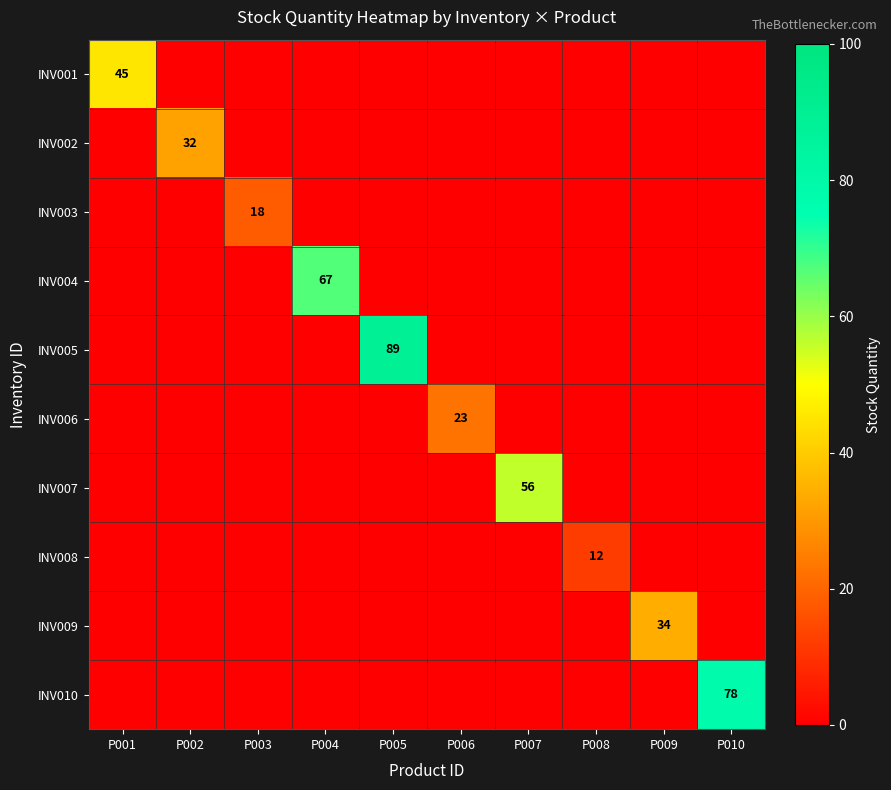

True or false: INV001 has a value of 0 at P010.

True